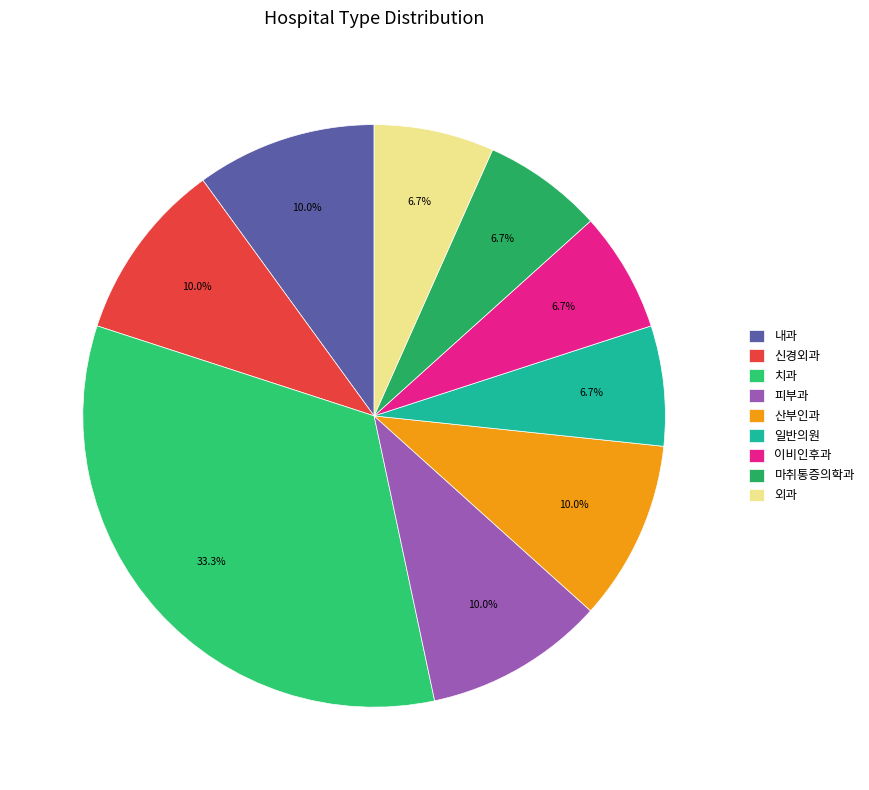

Which has a higher value, 이비인후과 or 마취통증의학과?

이비인후과